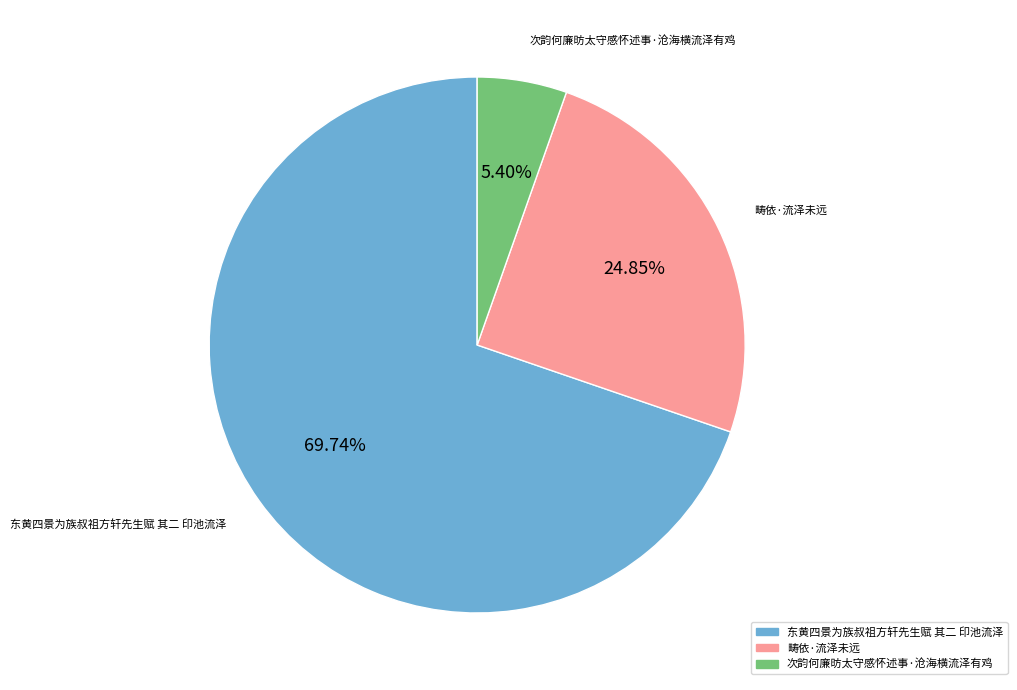

Approximately how many times larger is the value at 东黄四景为族叔祖方轩先生赋 其二 印池流泽 compared to 次韵何廉昉太守感怀述事·沧海横流泽有鸡?

12.9